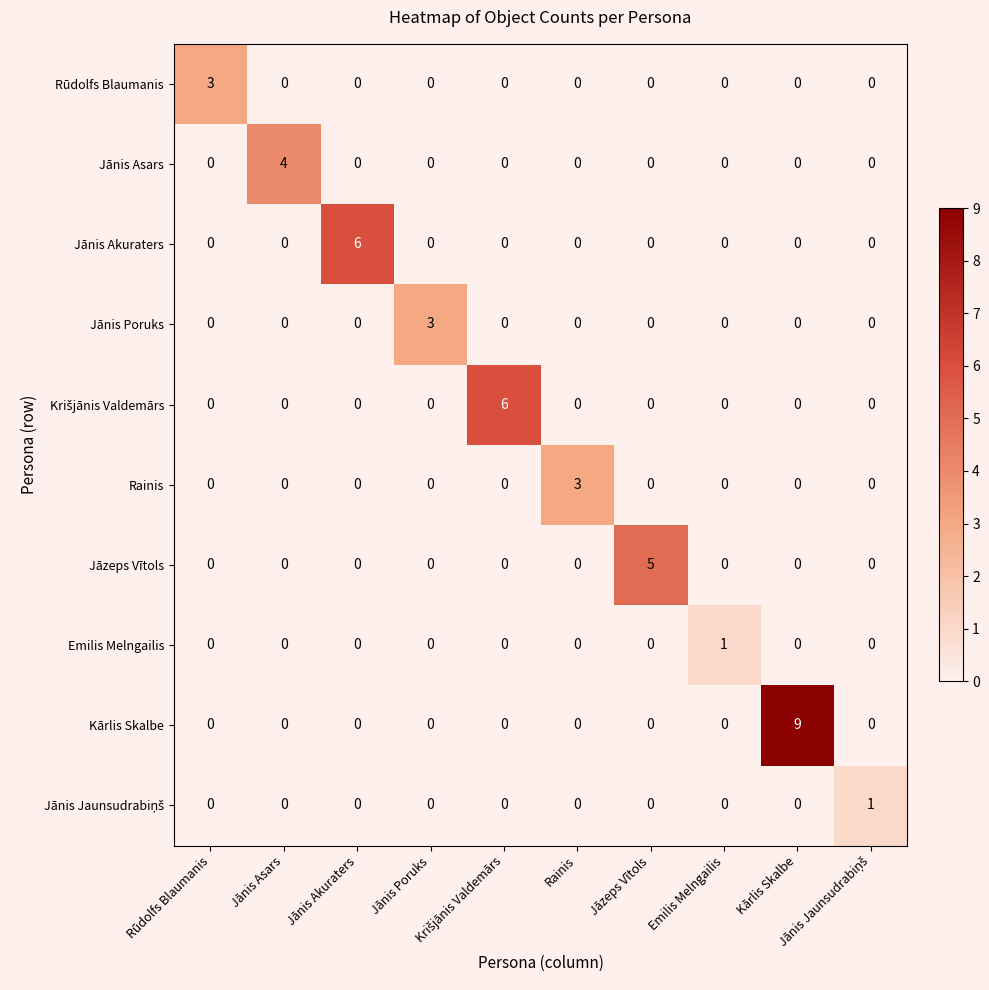

How many categories are shown in the chart?

10